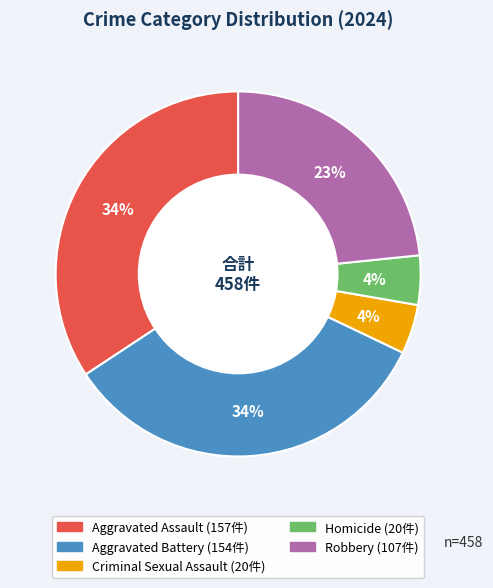

True or false: Homicide accounts for 4% of the total.

True